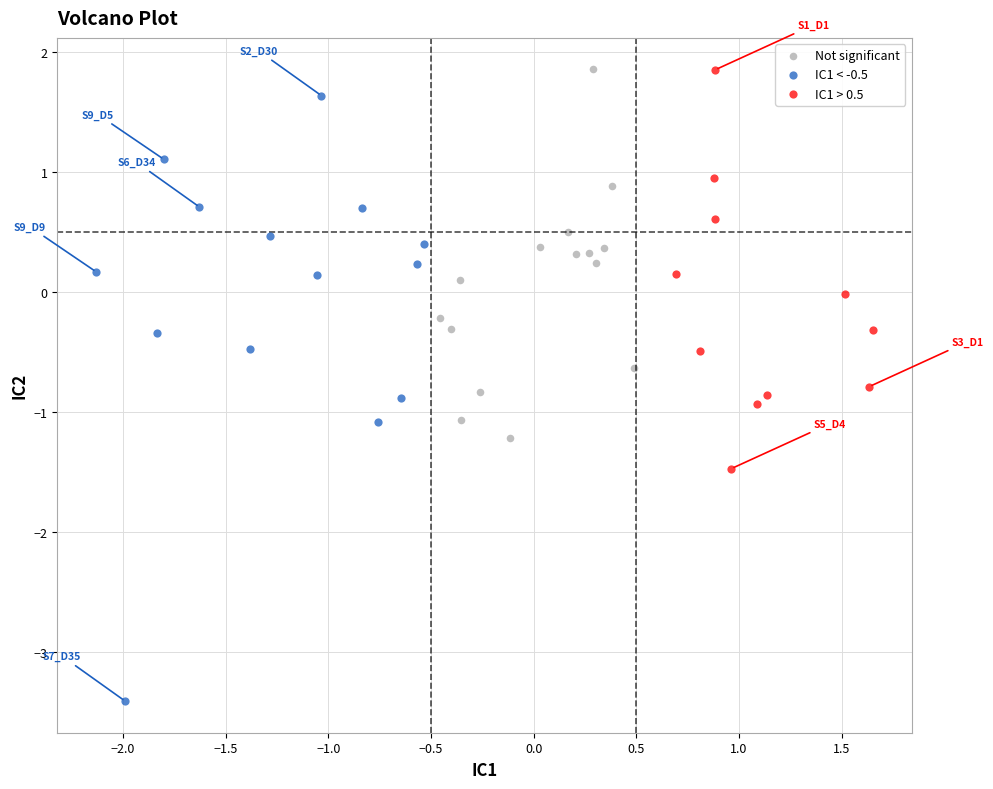

Which series contains the lowest Y value?

IC1 < -0.5